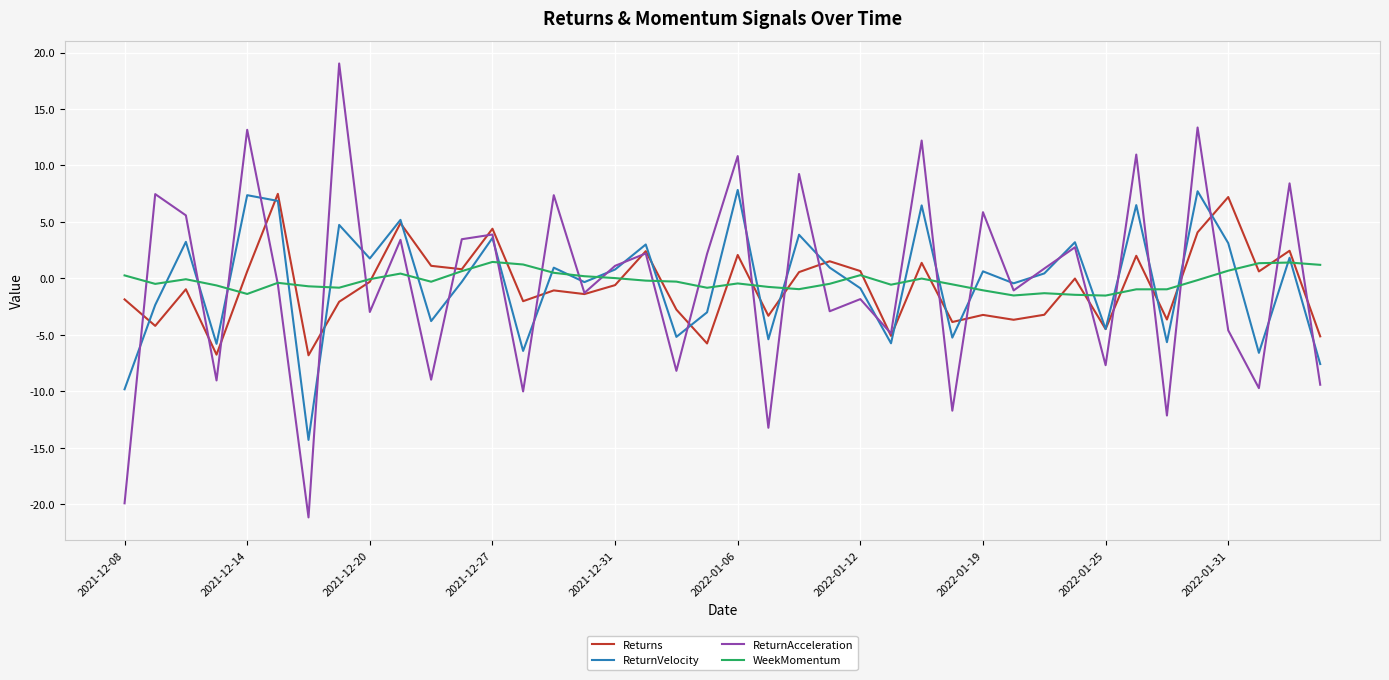

Does the chart have visible grid lines?

Yes